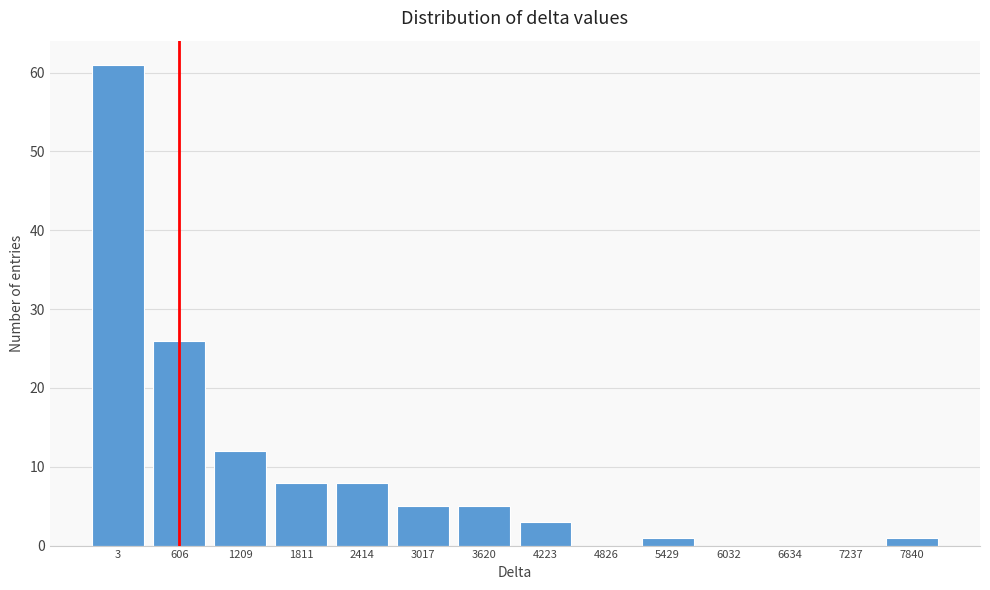

Reading left to right, transcribe all the data shown in this chart.

3=61	606=26	1209=12	1811=8	2414=8	3017=5	3620=5	4223=3	4826=0	5429=1	6032=0	6634=0	7237=0	7840=1